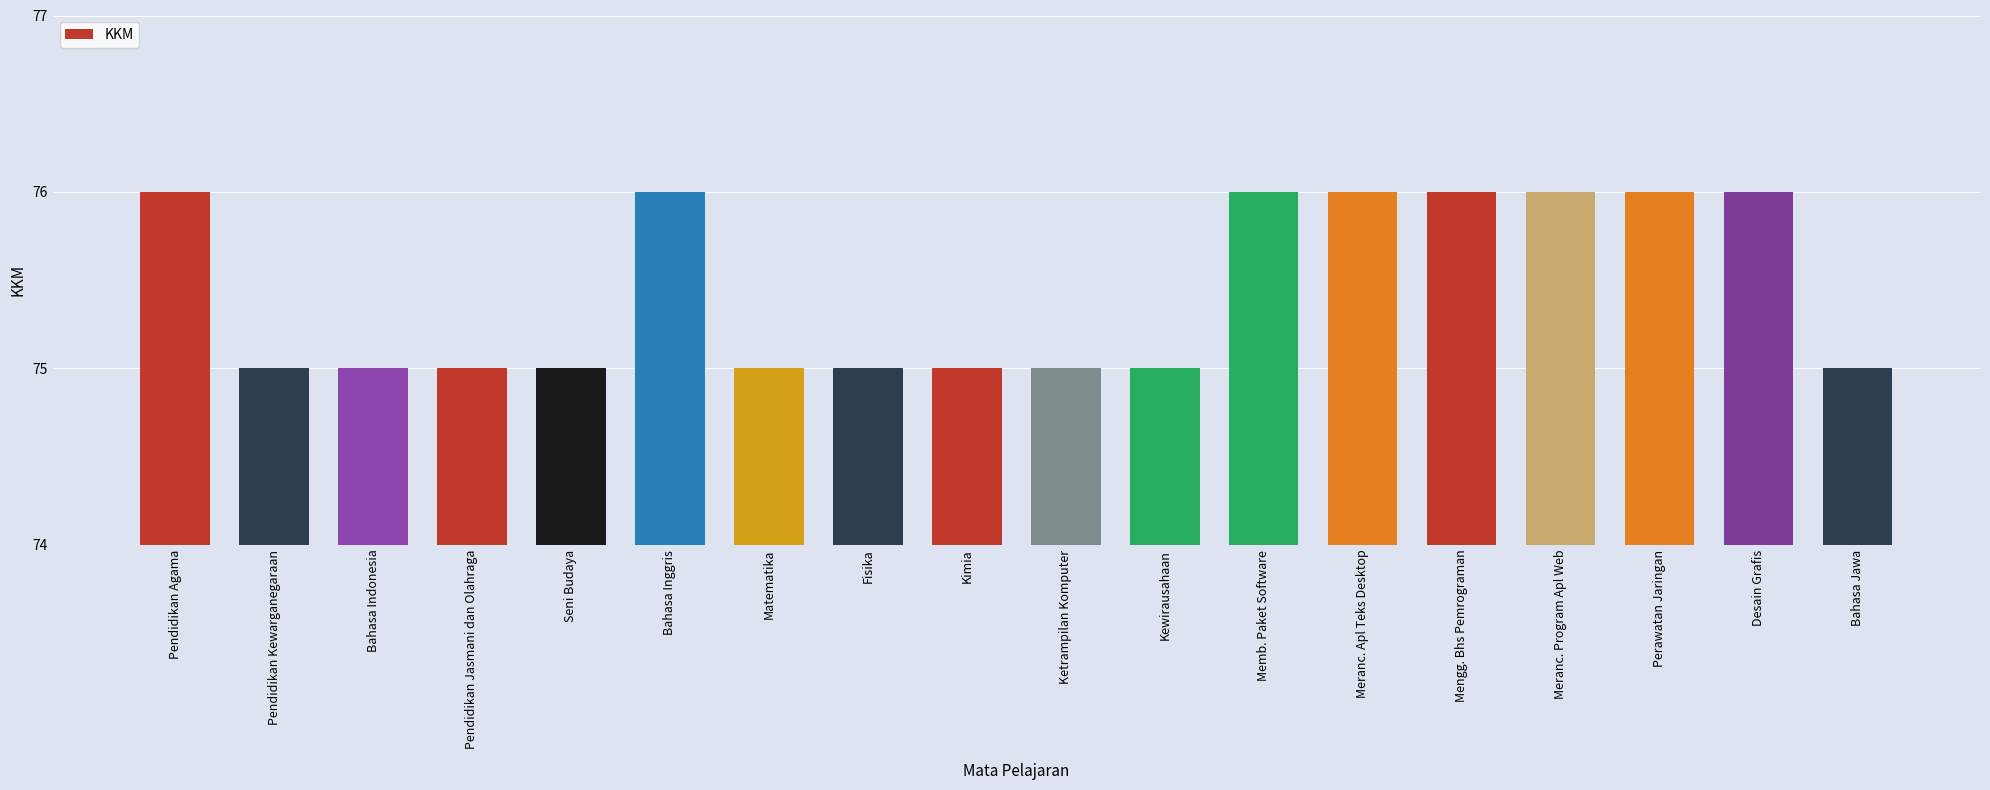

How many values are between 75 and 76?

18